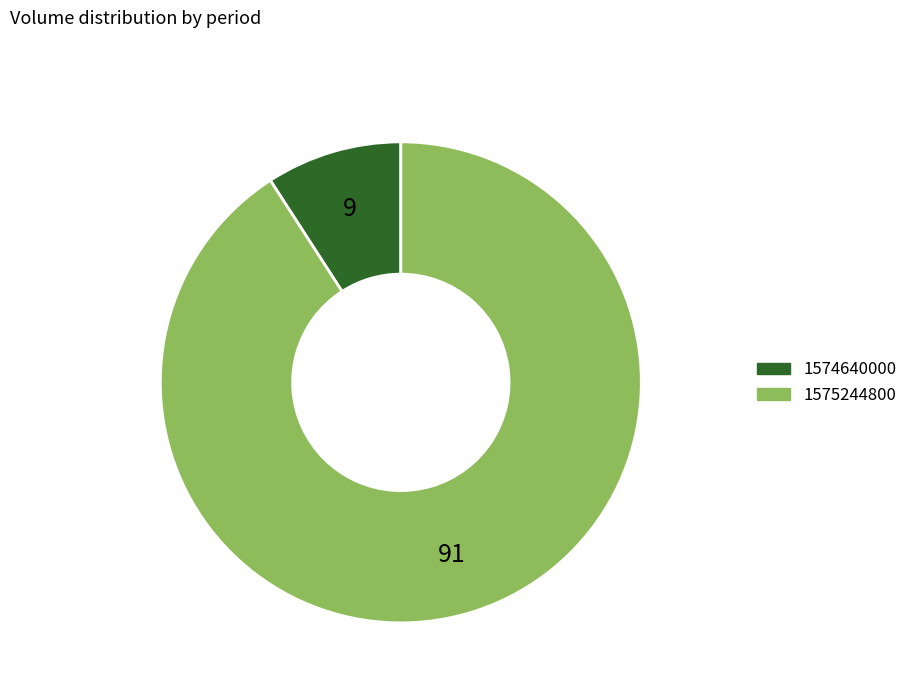

What is the ratio of the value at 1575244800 to the value at 1574640000?

10.0